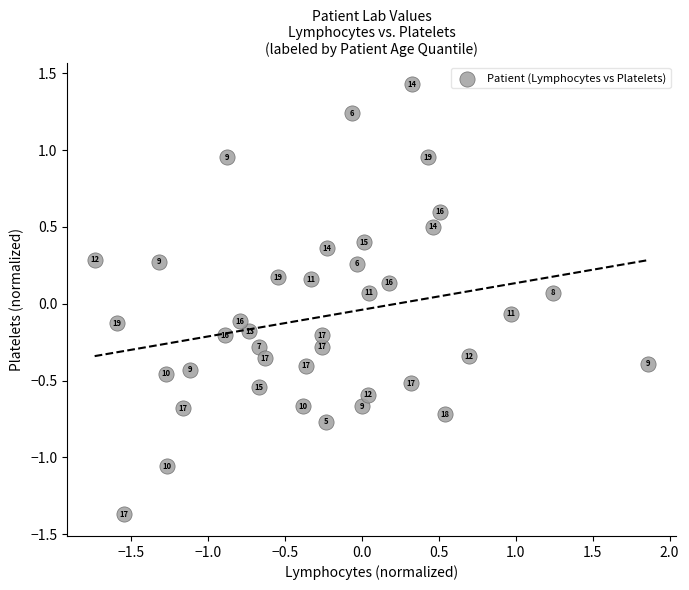

What is the range of X values (max minus min)?

3.6